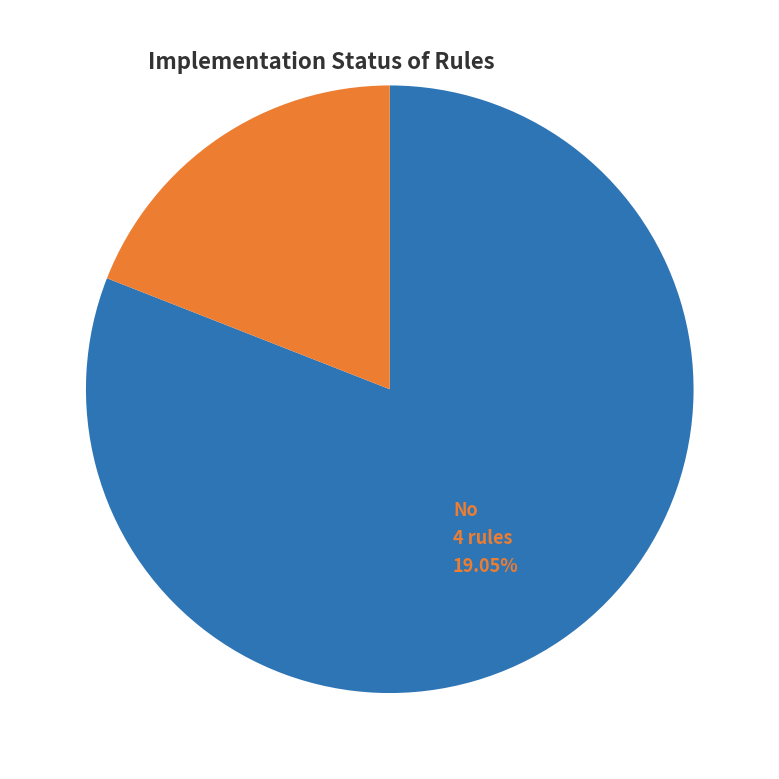

Is there any slice that represents more than half of the pie?

Yes